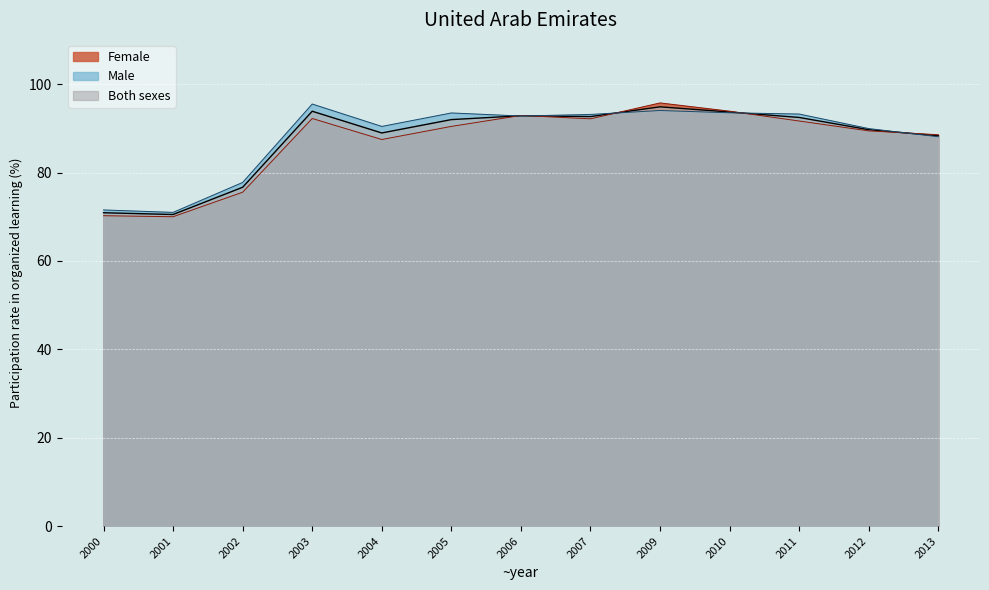

Does the chart display data point markers on the line(s)?

No